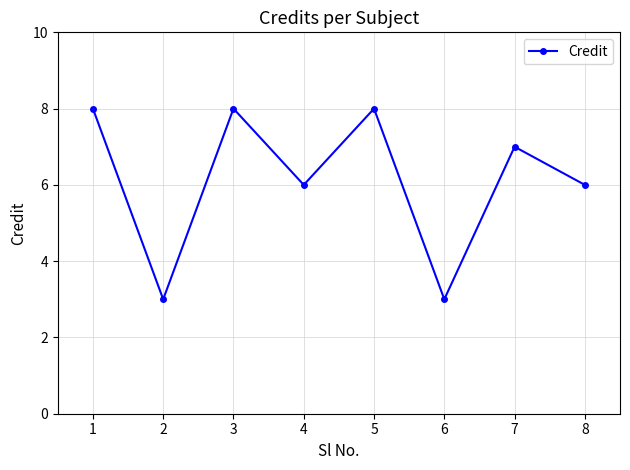

Reading left to right, transcribe all the data shown in this chart.

8	3	8	6	8	3	7	6